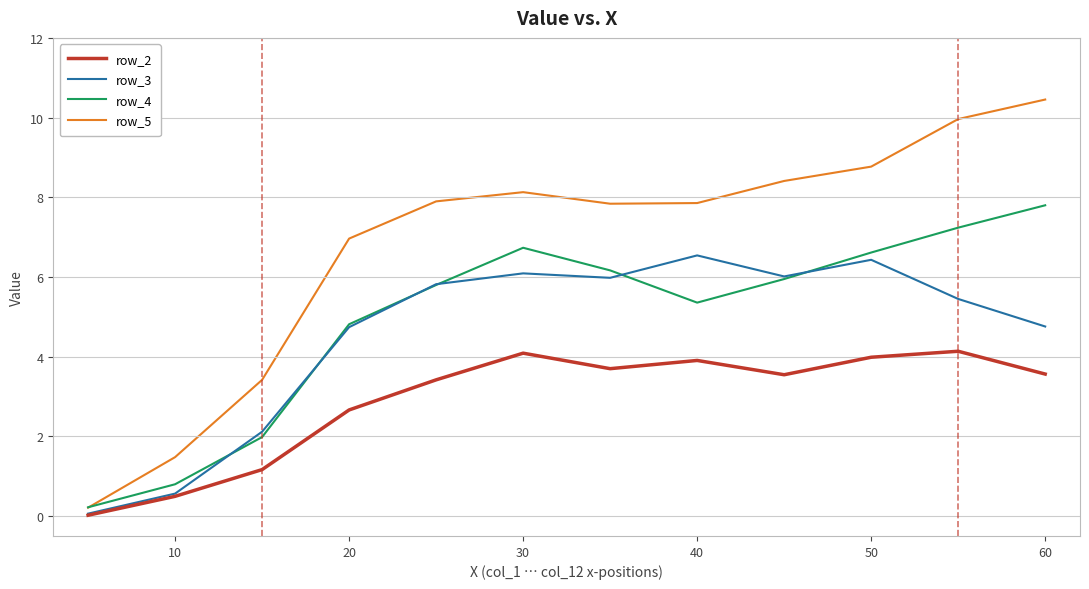

Which series has the largest range (max minus min)?

row_5